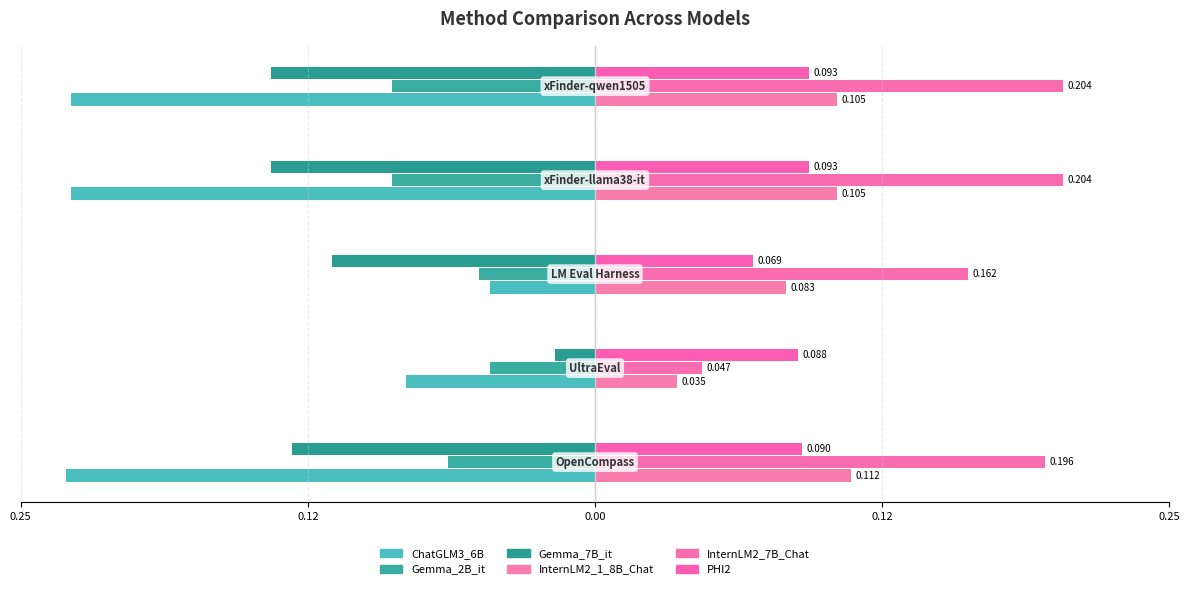

Reading left to right, extract all data points from this chart.

ChatGLM3_6B: -0.2	-0.1	-0.0	-0.2	-0.2
Gemma_2B_it: -0.1	-0.0	-0.1	-0.1	-0.1
Gemma_7B_it: -0.1	-0.0	-0.1	-0.1	-0.1
InternLM2_1_8B_Chat: 0.1	0.0	0.1	0.1	0.1
InternLM2_7B_Chat: 0.2	0.0	0.2	0.2	0.2
PHI2: 0.1	0.1	0.1	0.1	0.1